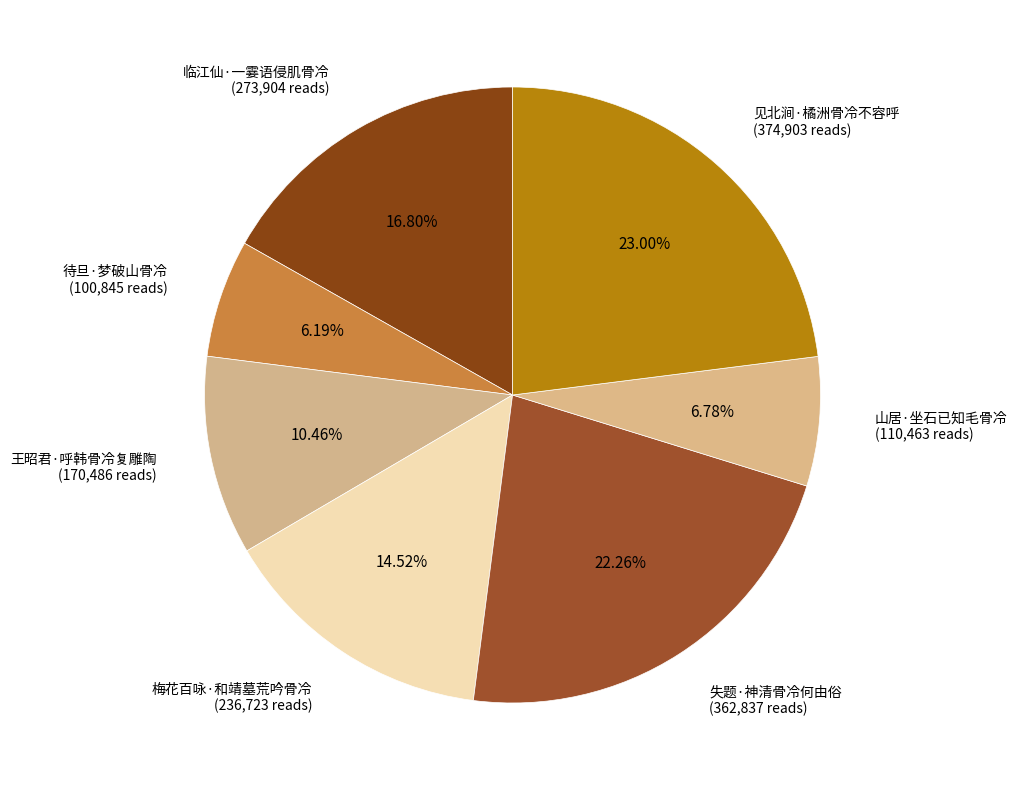

To the nearest percent, what is the average slice percentage?

14%